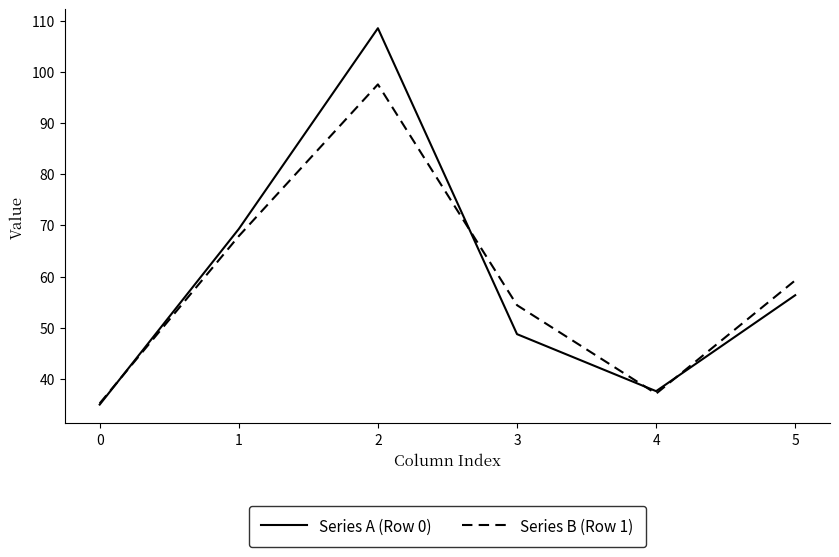

What is the total value across all series at 4?

74.8